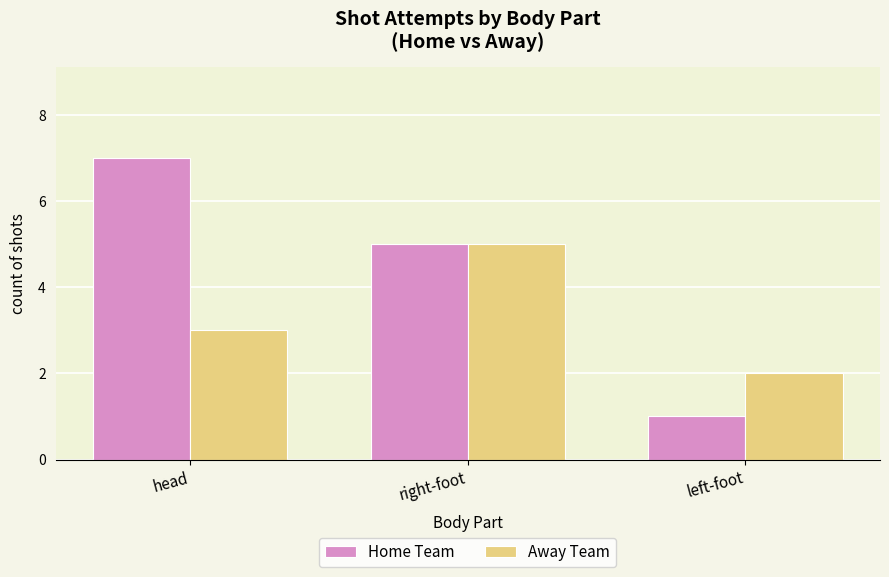

What is the difference between the highest and lowest values at head?

4